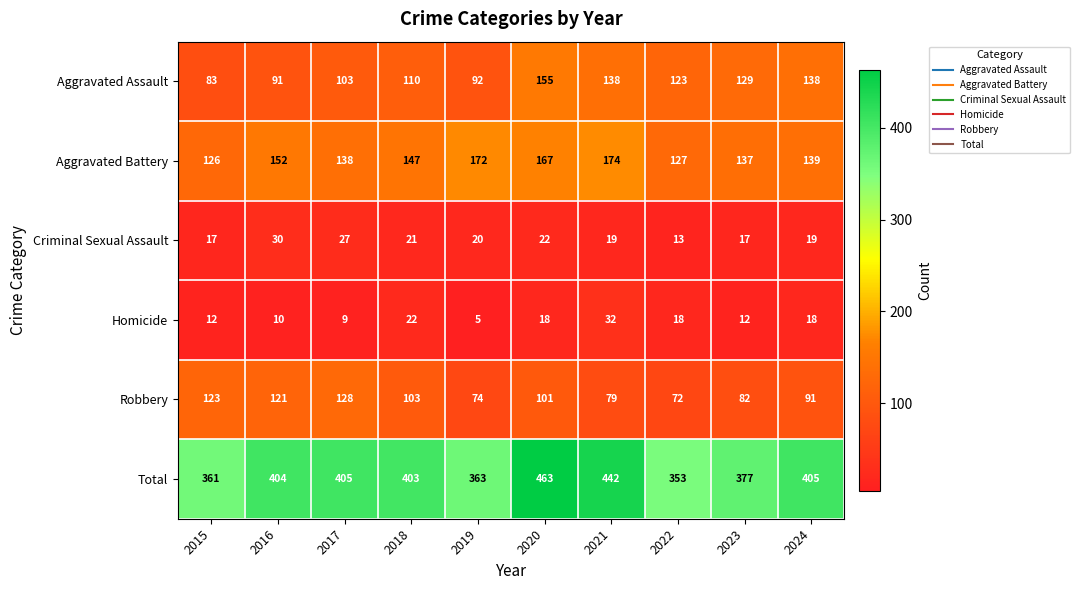

At 2019, list the series in order from smallest to largest.

Homicide, Criminal Sexual Assault, Robbery, Aggravated Assault, Aggravated Battery, Total